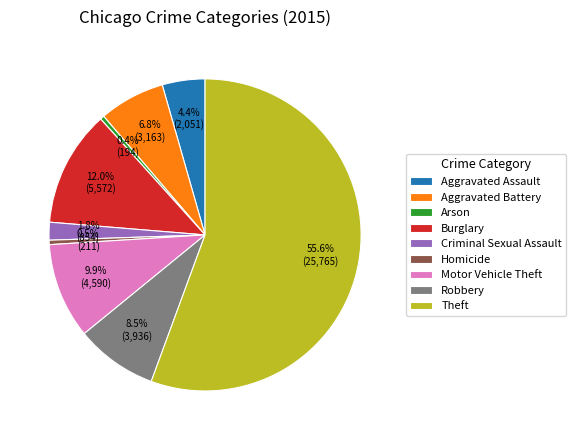

What percentage is the Aggravated Battery slice, to the nearest percent?

7%